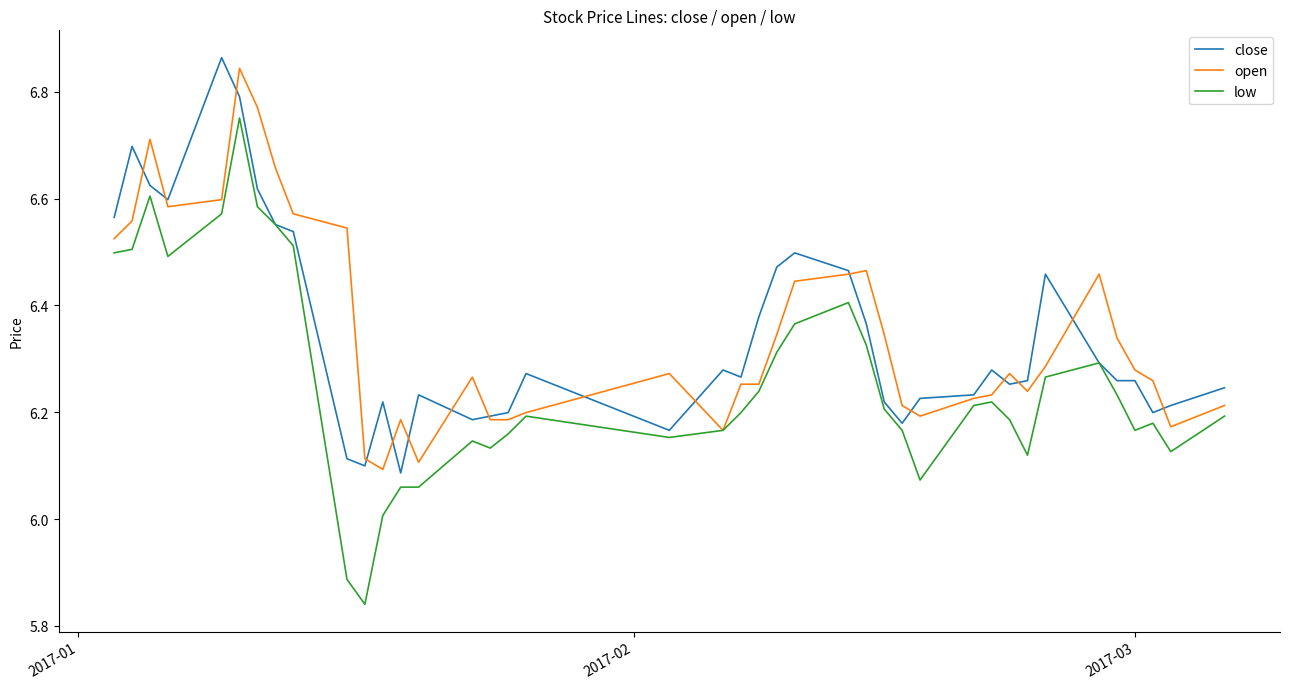

Which series has the widest spread of values?

low